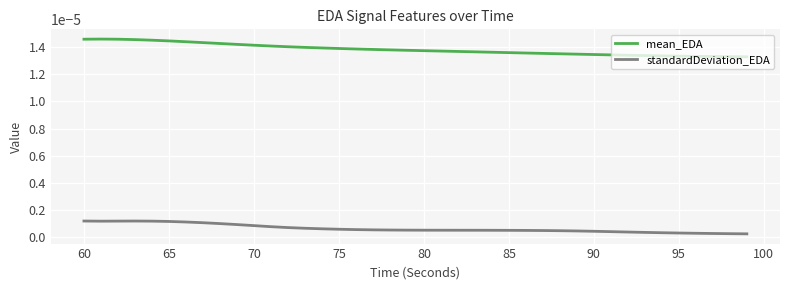

Which series has the largest total across all categories?

mean_EDA